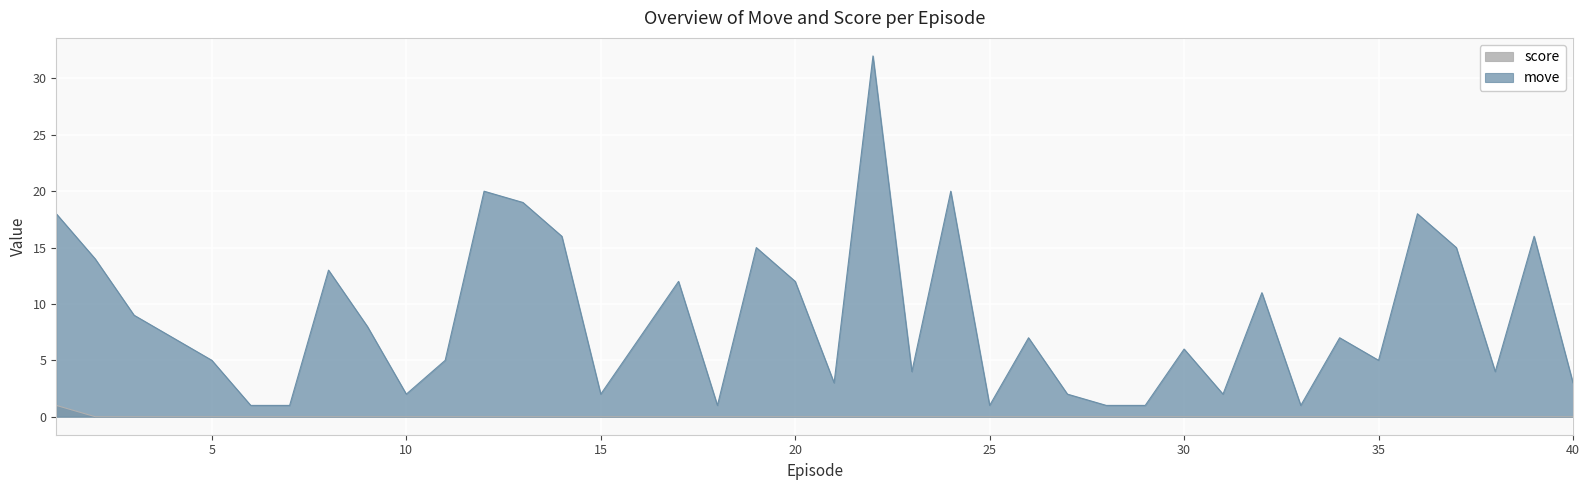

Which series has the largest total across all categories?

move